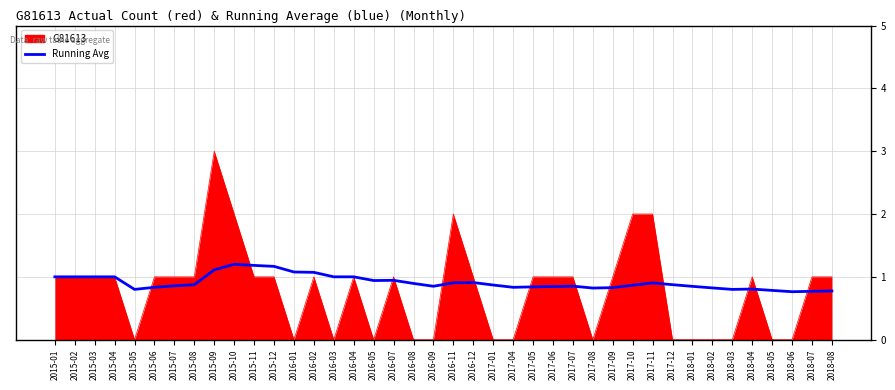

At which category is the sum across all series the highest?

2015-09